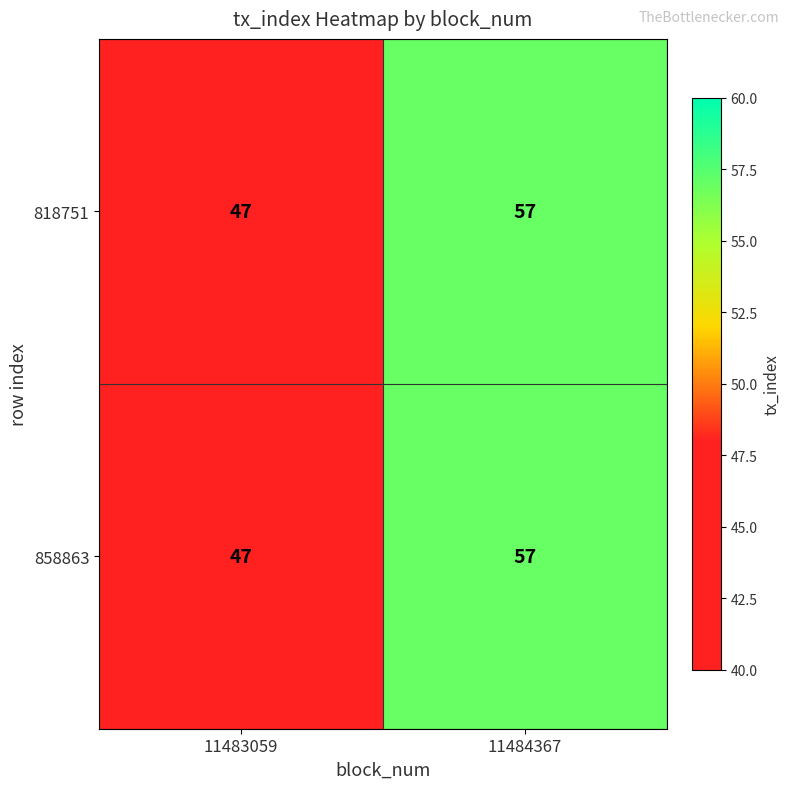

The value of 858863 at 11484367 is 57. True or false?

True